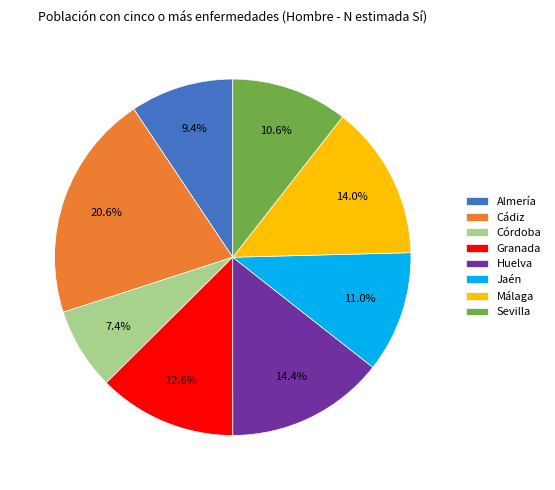

To the nearest percent, what portion does Jaén represent?

11%